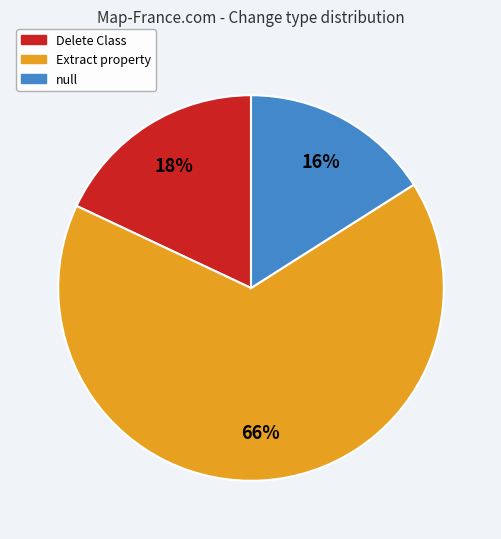

What percentage is the null slice, to the nearest percent?

16%